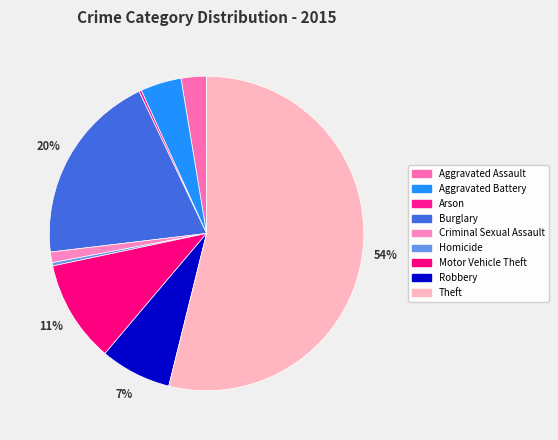

Which has a higher value, Criminal Sexual Assault or Robbery?

Robbery